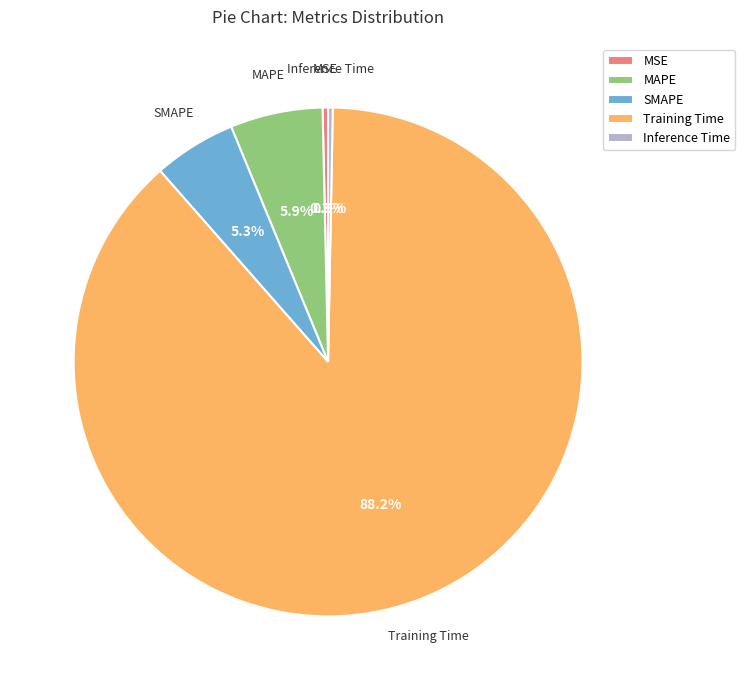

Is the sum of Training Time and MAPE greater than half?

Yes